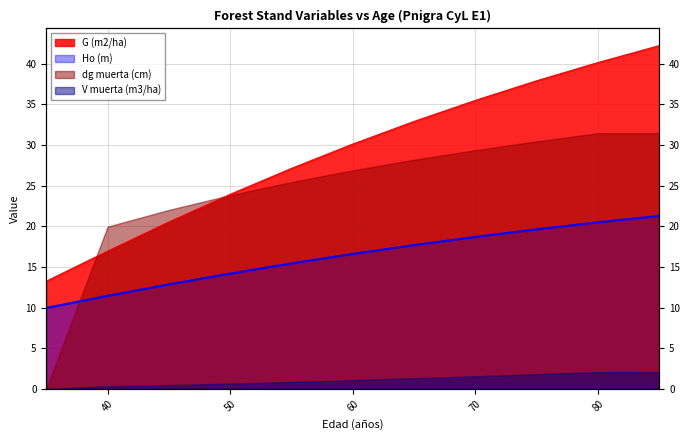

List the labels in order of Ho (m) value, smallest first.

35, 40, 45, 50, 55, 60, 65, 70, 75, 80, 85